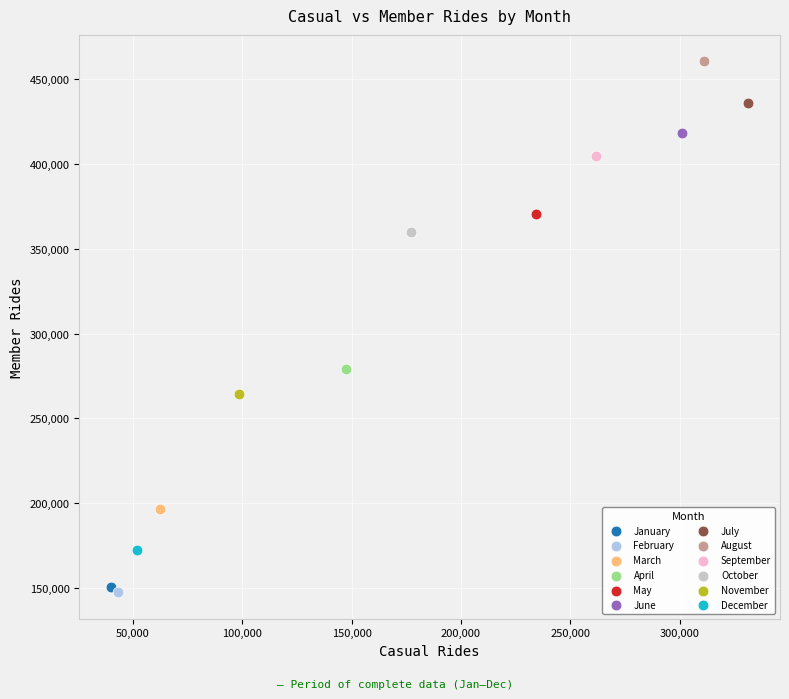

What are all the series names shown in the legend?

January, February, March, April, May, June, July, August, September, October, November, December